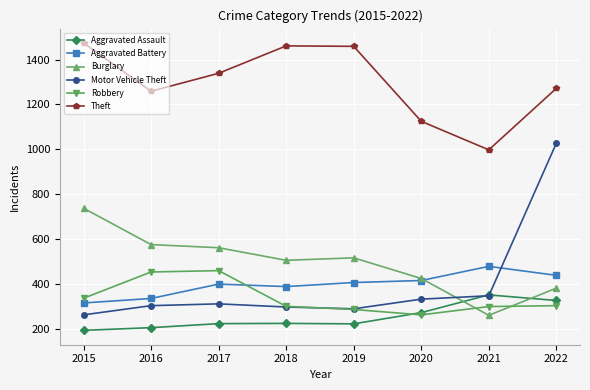

At which label does Burglary reach its minimum?

2021